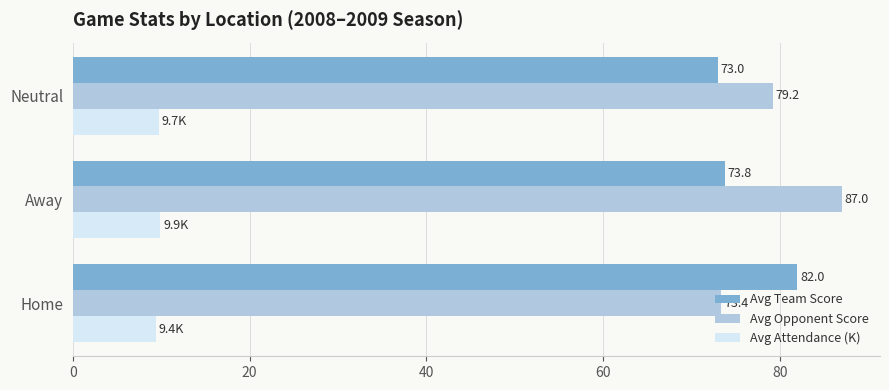

List the series in order of their peak value, highest first.

Avg Opponent Score, Avg Team Score, Avg Attendance (K)